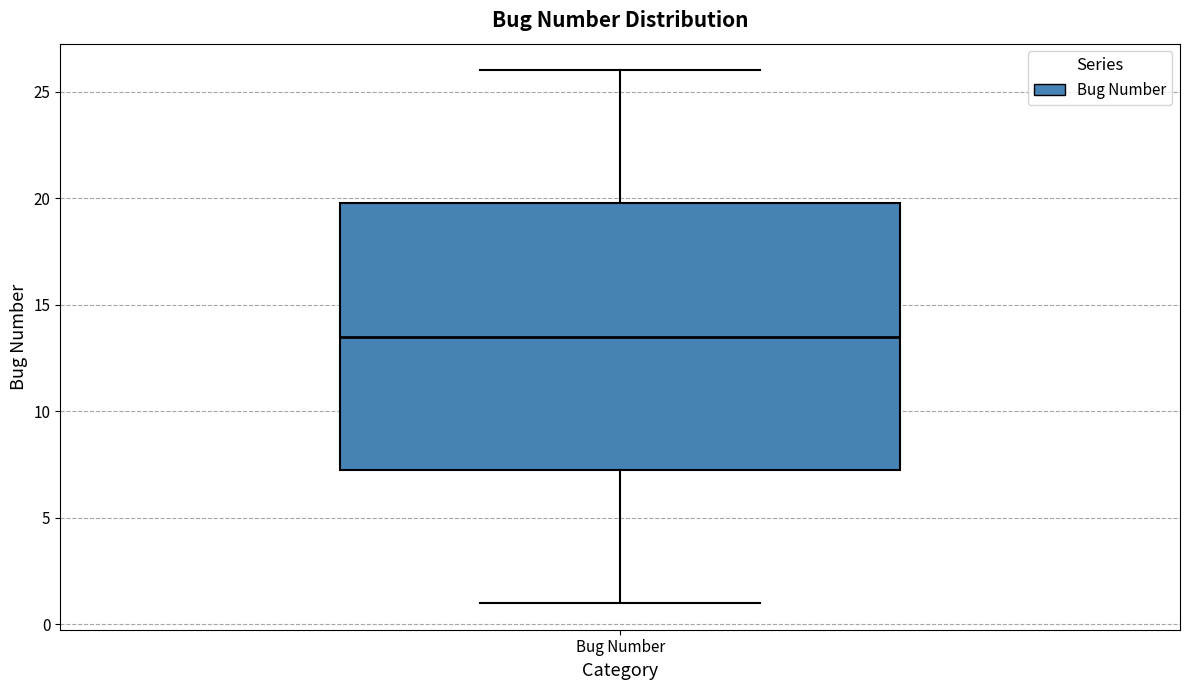

Where is the lower edge of the box for Bug Number on the y-axis? The values are not printed on the chart, so give them approximately, as read against the axis.

7.5